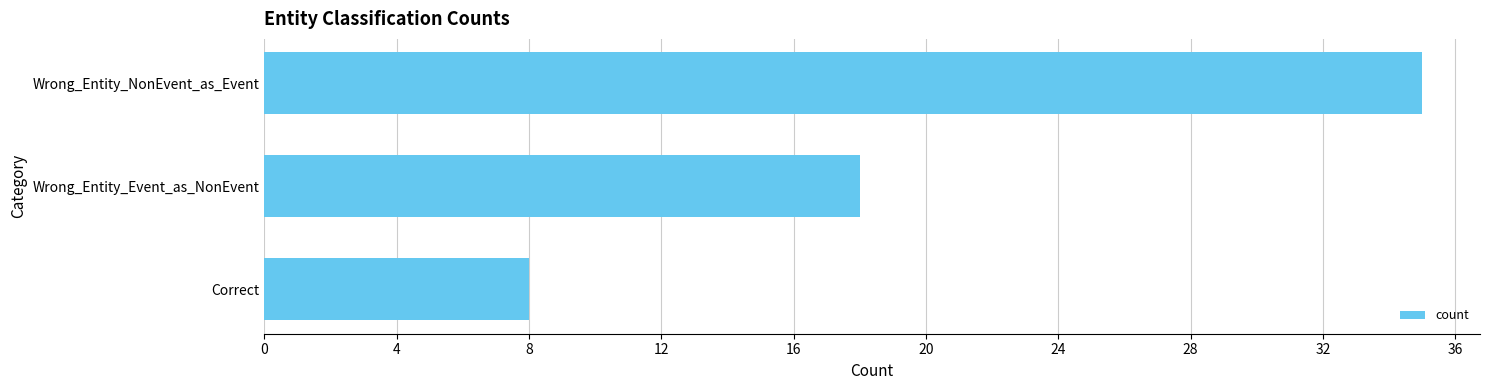

Does the chart contain stacked bars?

No